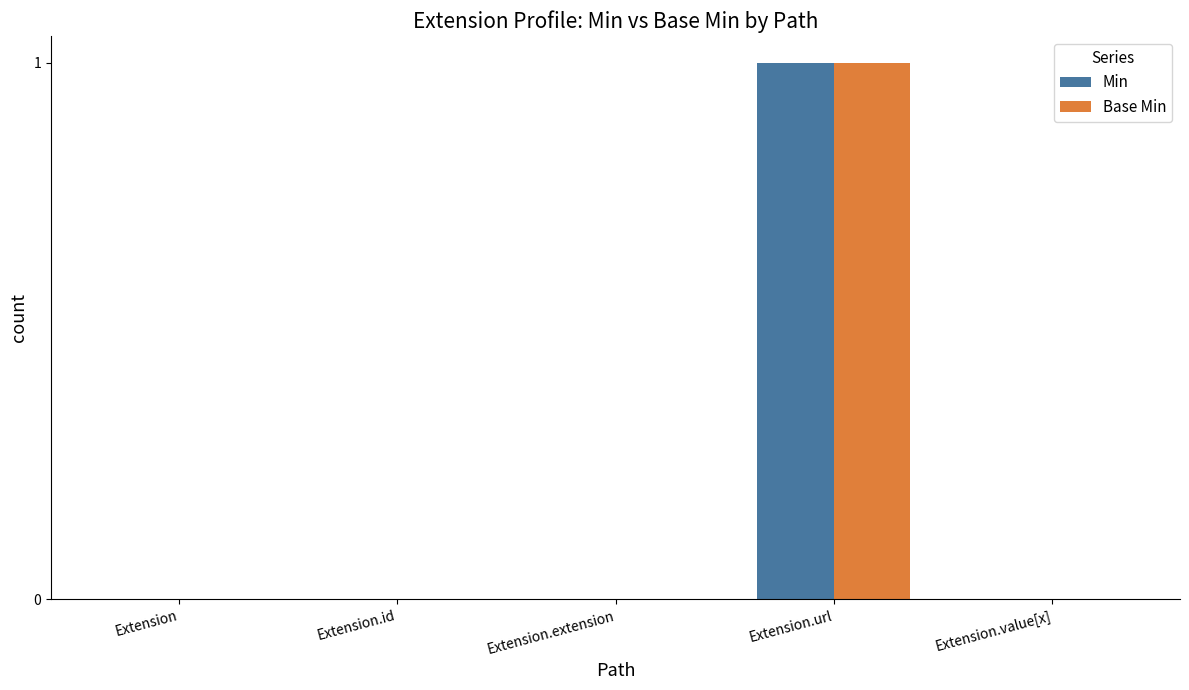

How many categories are shown in the chart?

5